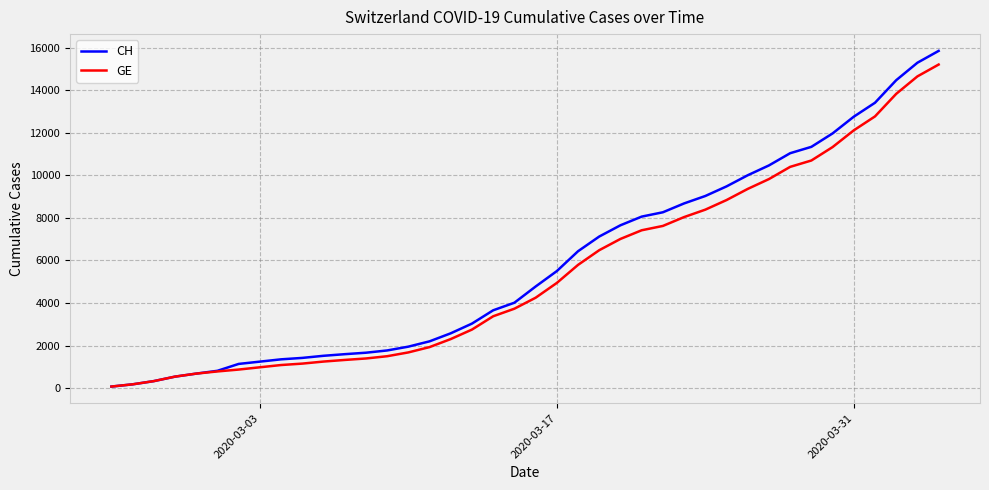

What is the difference between the maximum and minimum values in the GE series?

15135